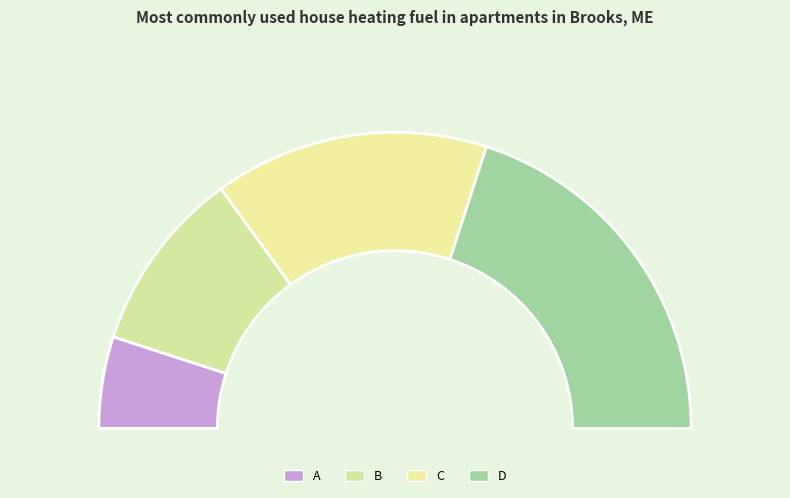

To the nearest percent, what is the difference between the D and C slice percentages?

10%